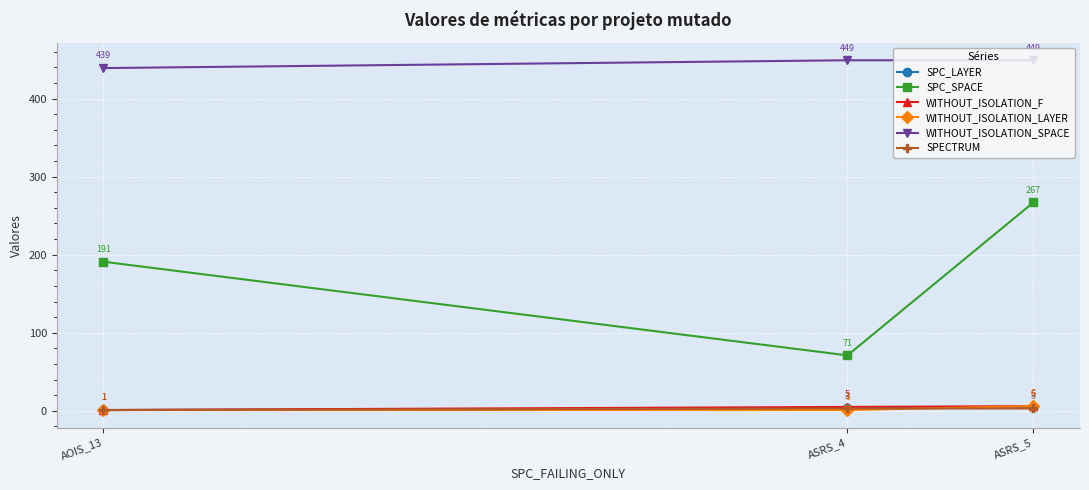

List the series in order of their peak value, highest first.

WITHOUT_ISOLATION_SPACE, SPC_SPACE, WITHOUT_ISOLATION_F, WITHOUT_ISOLATION_LAYER, SPC_LAYER, SPECTRUM